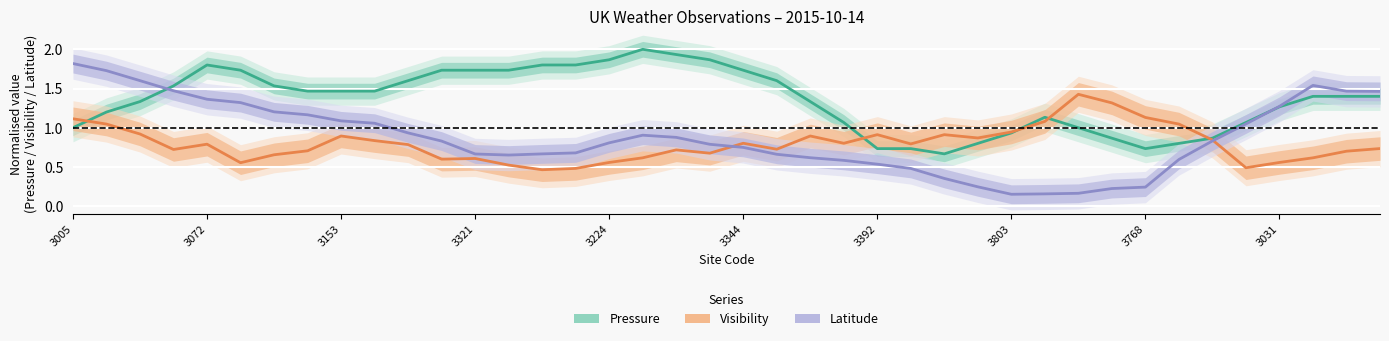

What is the maximum value shown in the chart?

2.0